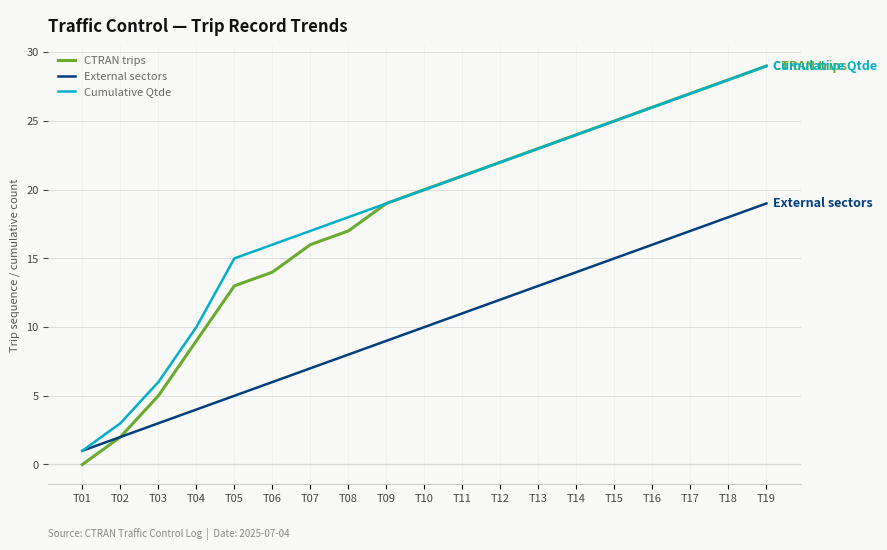

What is the minimum value for External sectors?

1